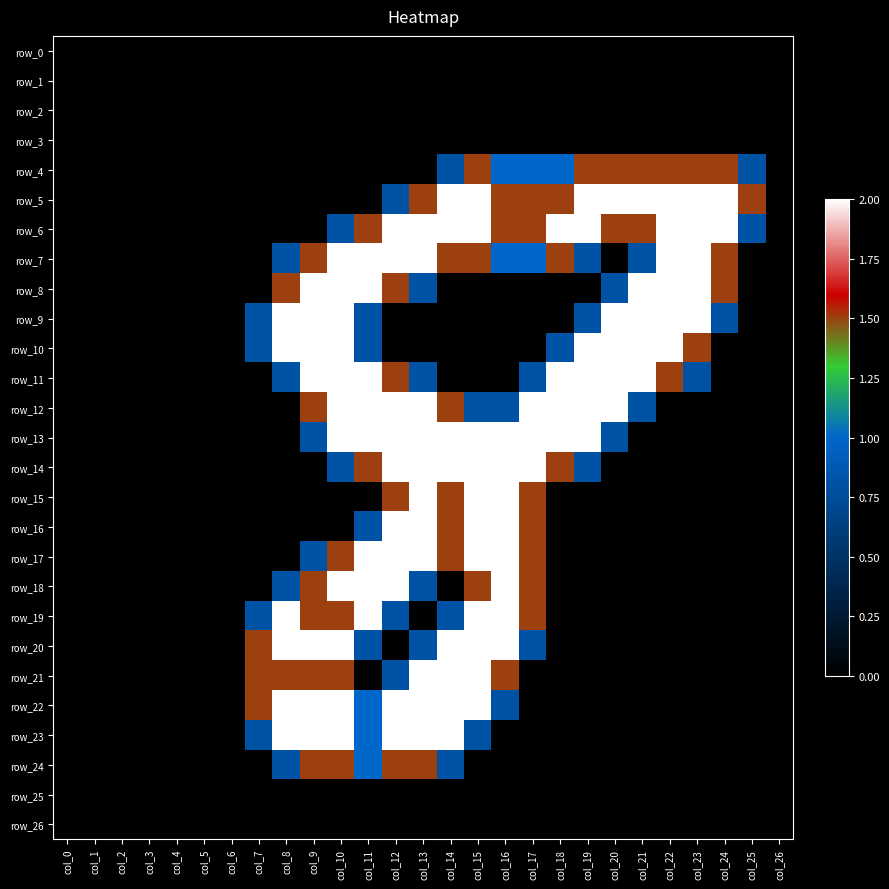

How many distinct data groups are displayed?

27